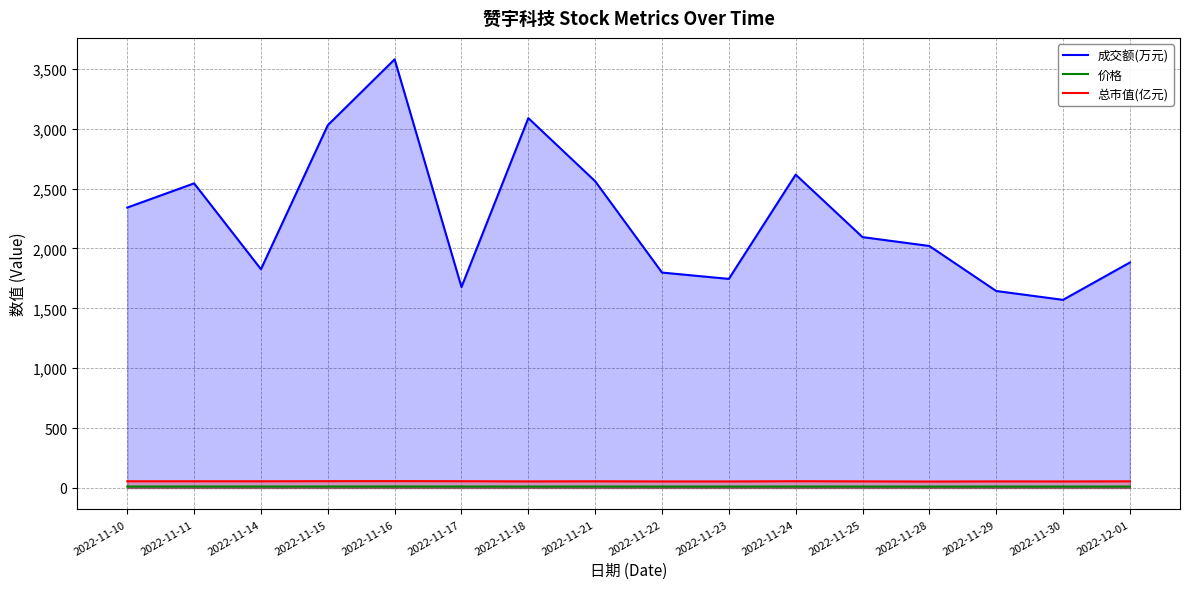

How many data points does each series have?

16